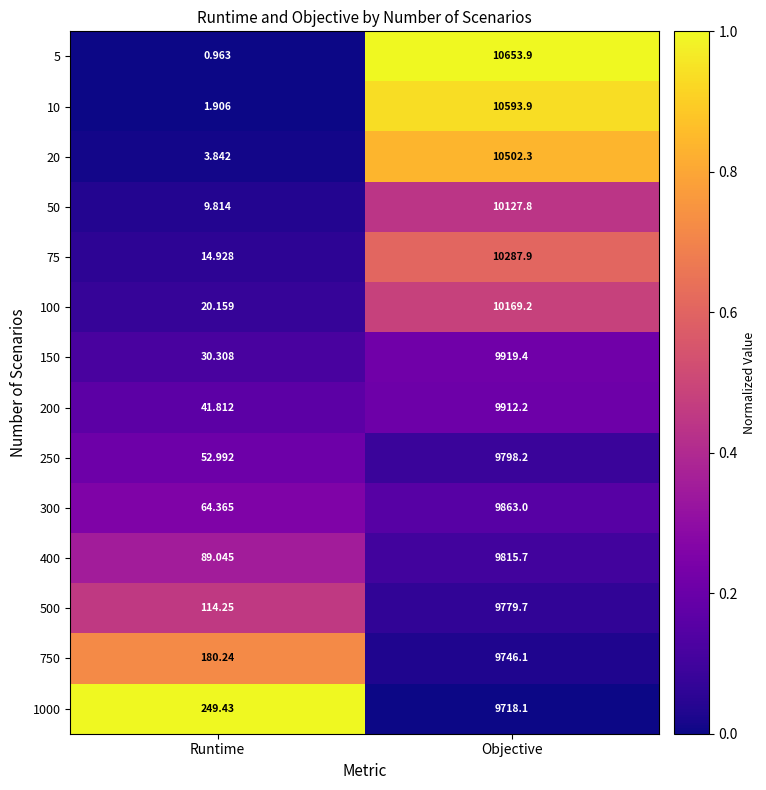

At which category is the sum across all series the highest?

Objective